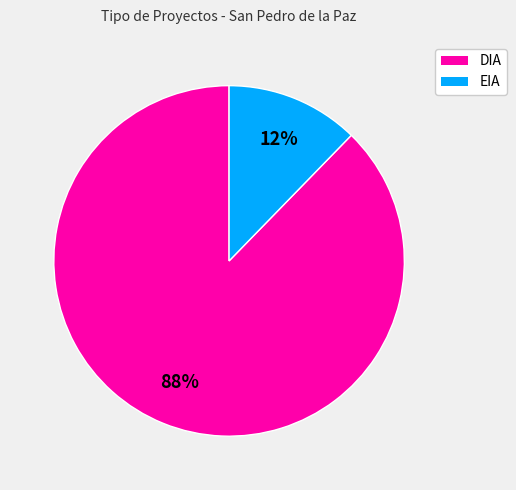

True or false: DIA accounts for 88% of the total.

True